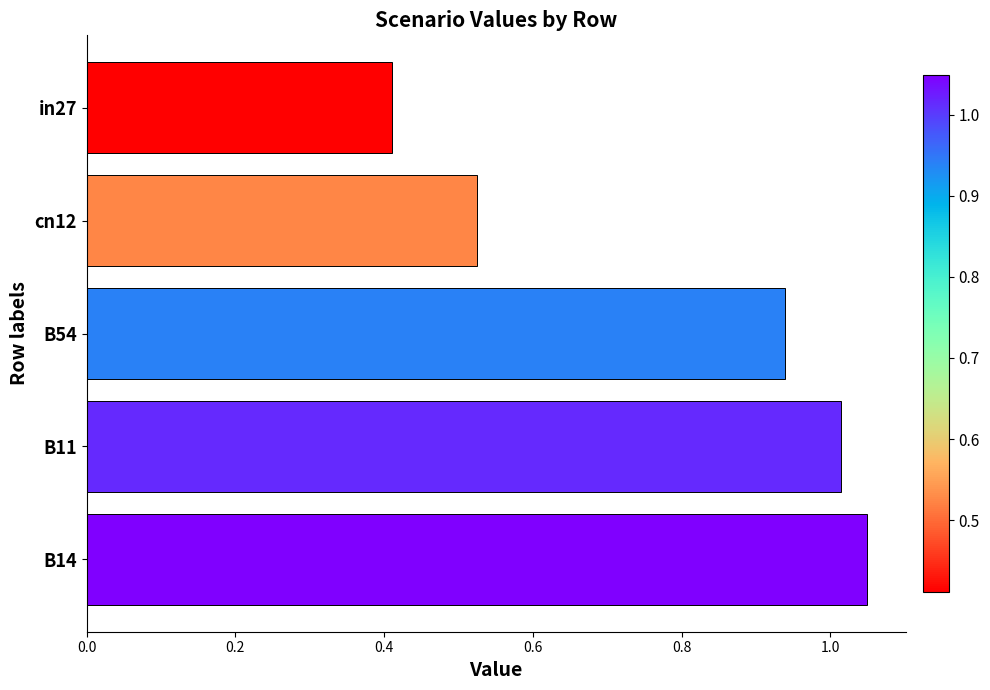

List the labels in order of value, smallest first.

in27, cn12, B54, B11, B14